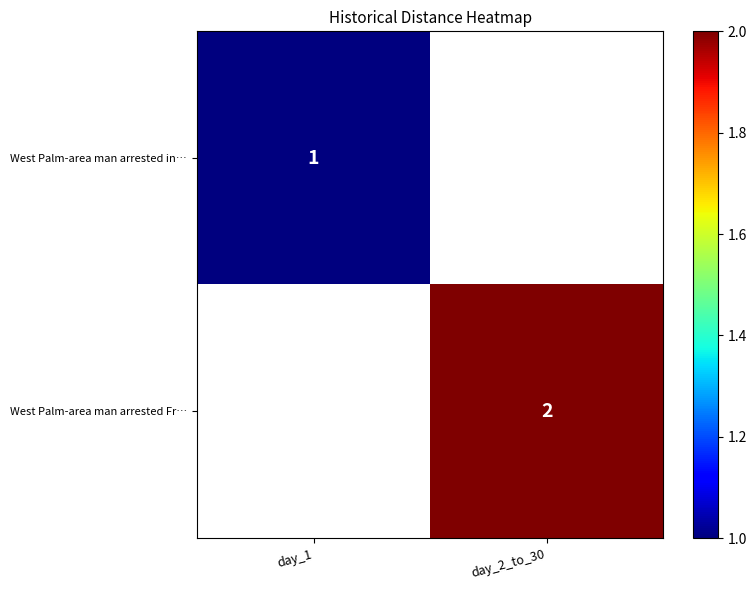

True or false: West Palm-area man arrested Fr… has a value of 2 at day_2_to_30.

True